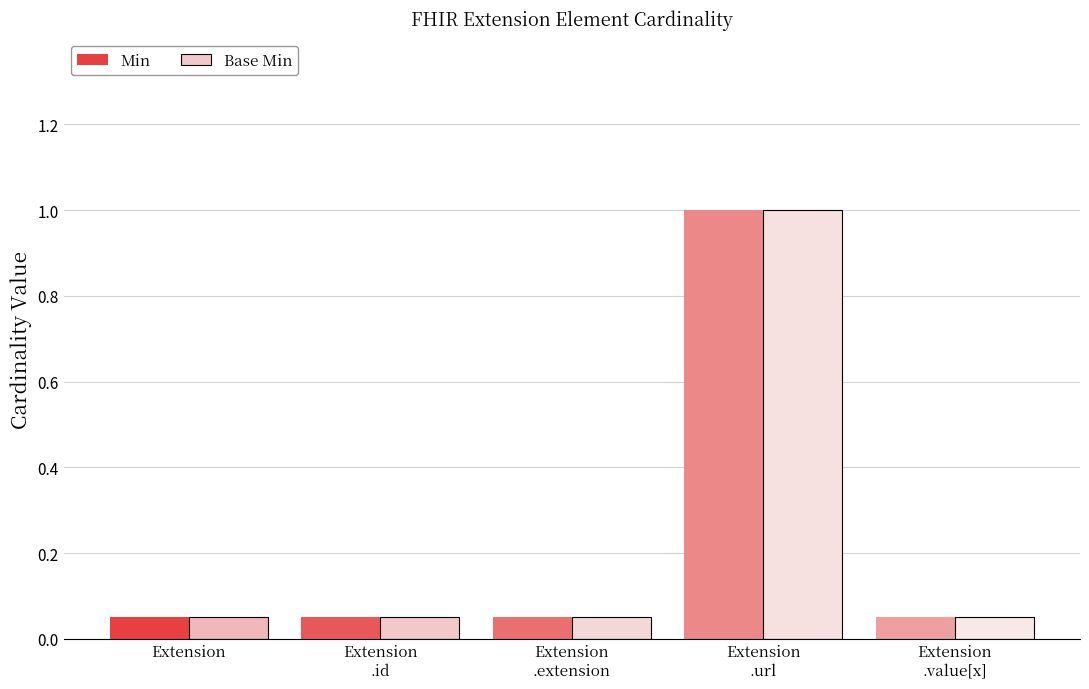

What is the difference between the maximum and minimum values in the Min series?

1